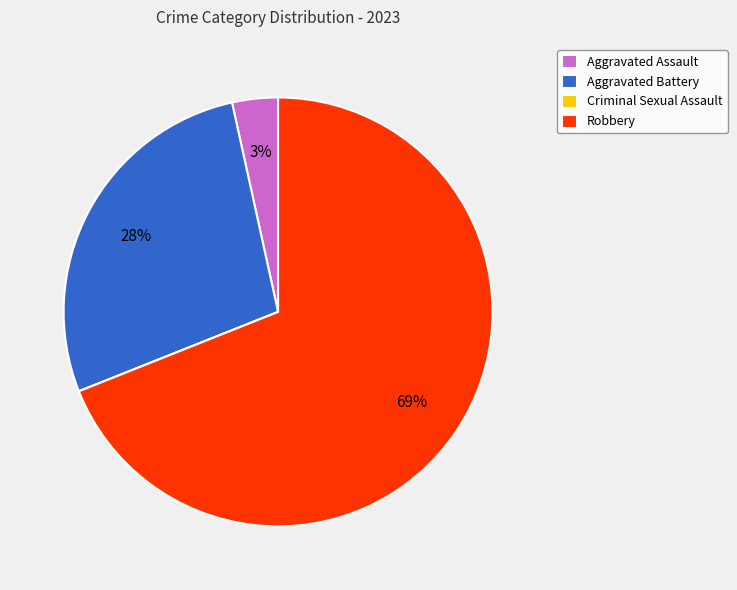

Do Aggravated Assault and Aggravated Battery together represent more than half of the pie?

No